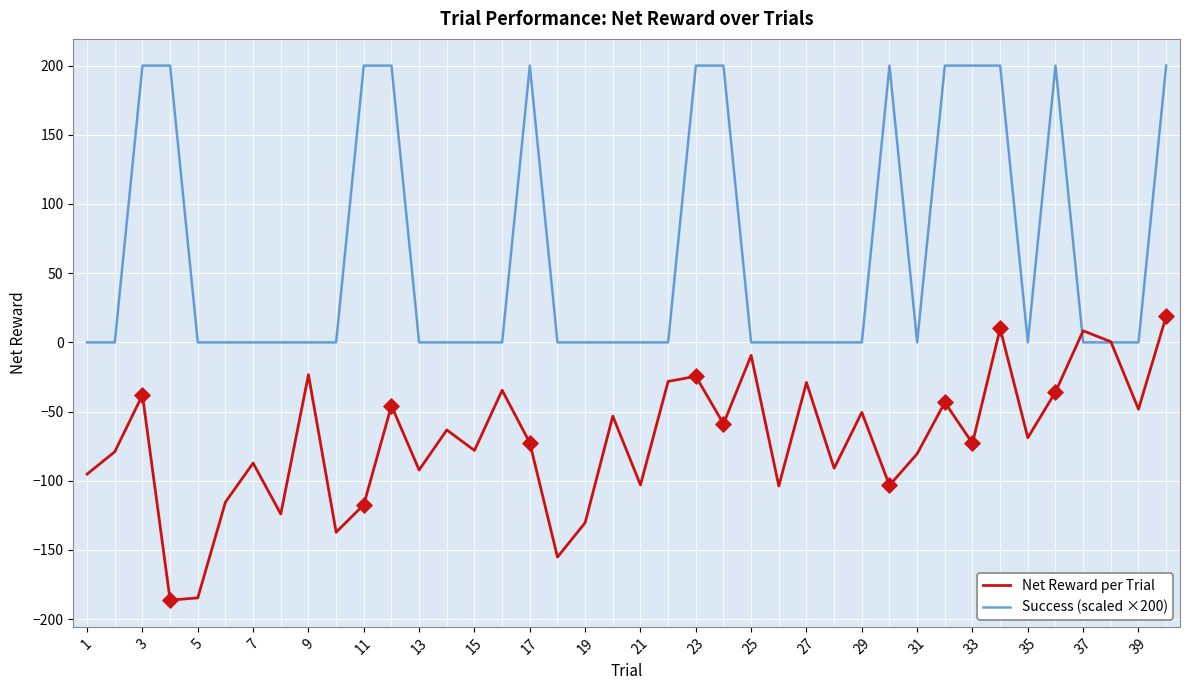

Which series has the largest total across all categories?

Success (scaled ×200)